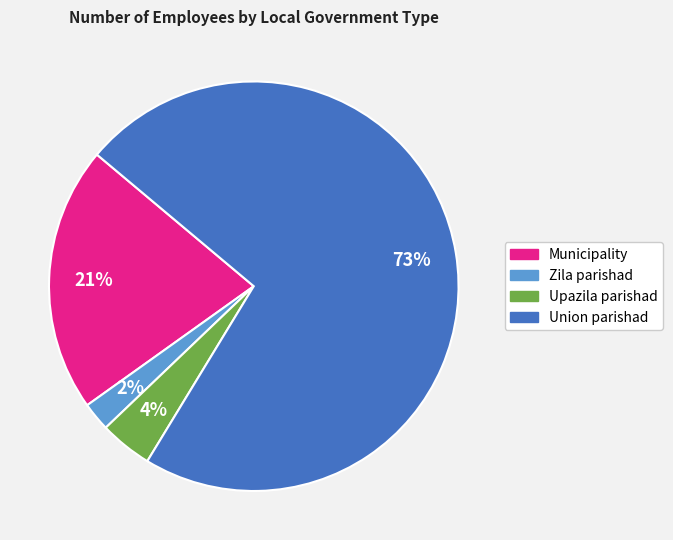

How many slices are in this pie chart?

4